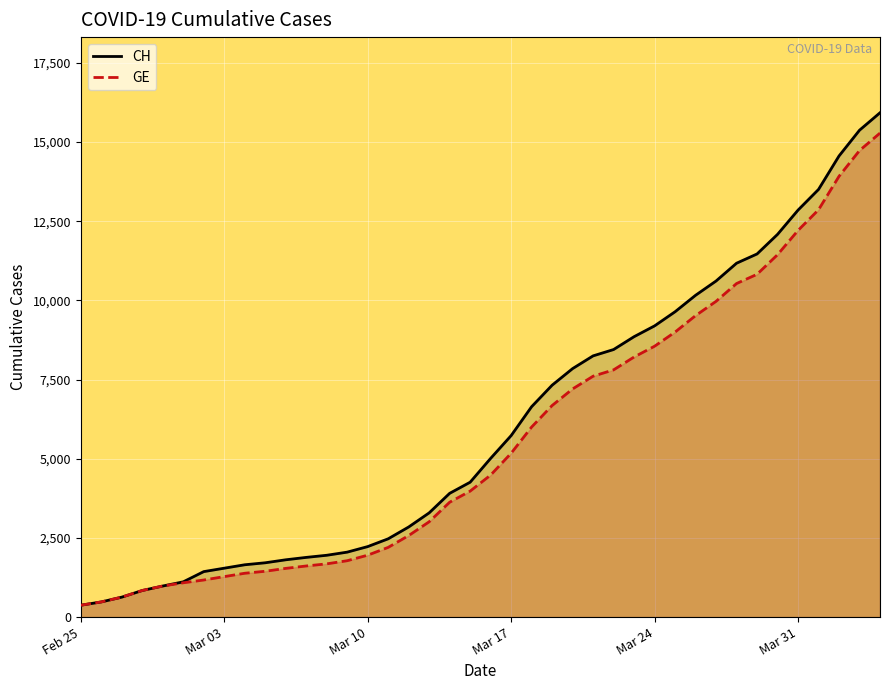

What is the sum of all CH values?

242133